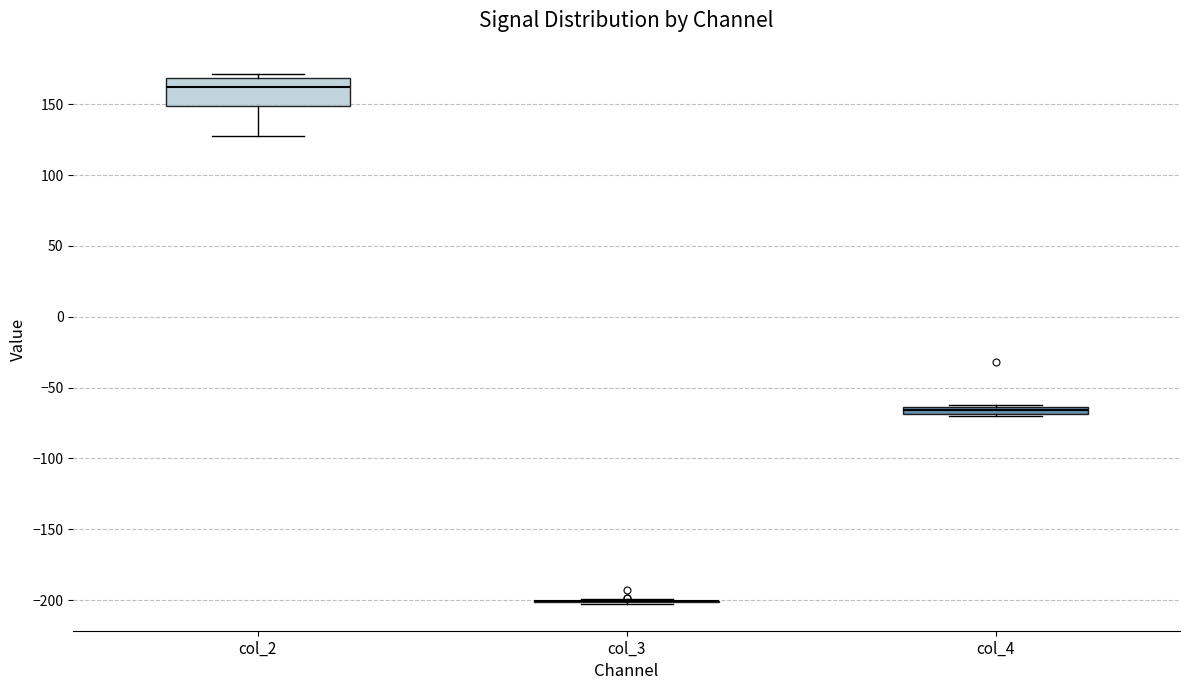

Comparing the boxes themselves (not the whiskers), which one is the tallest?

col_2